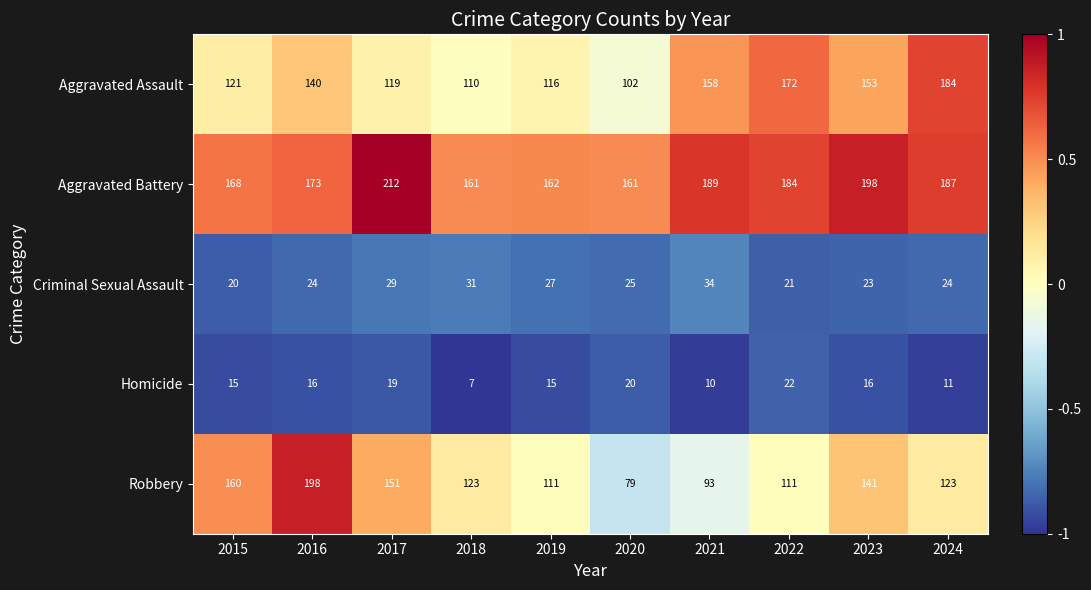

What is the maximum value shown in the chart?

212